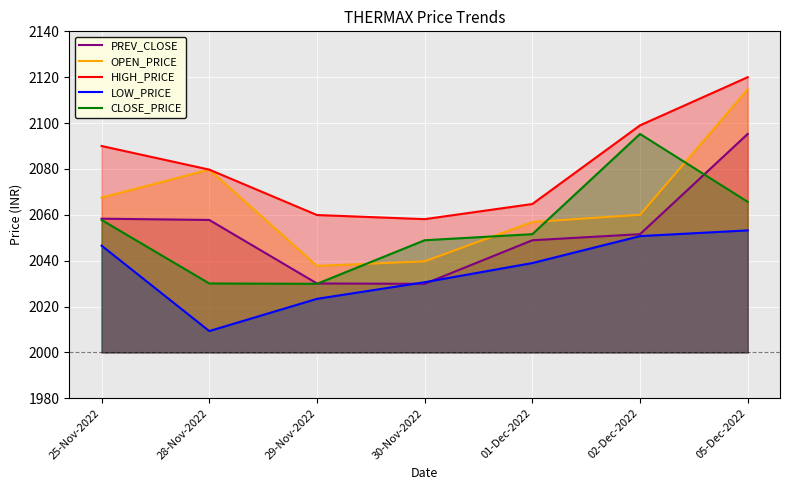

What is the maximum value shown in the chart?

2120.0